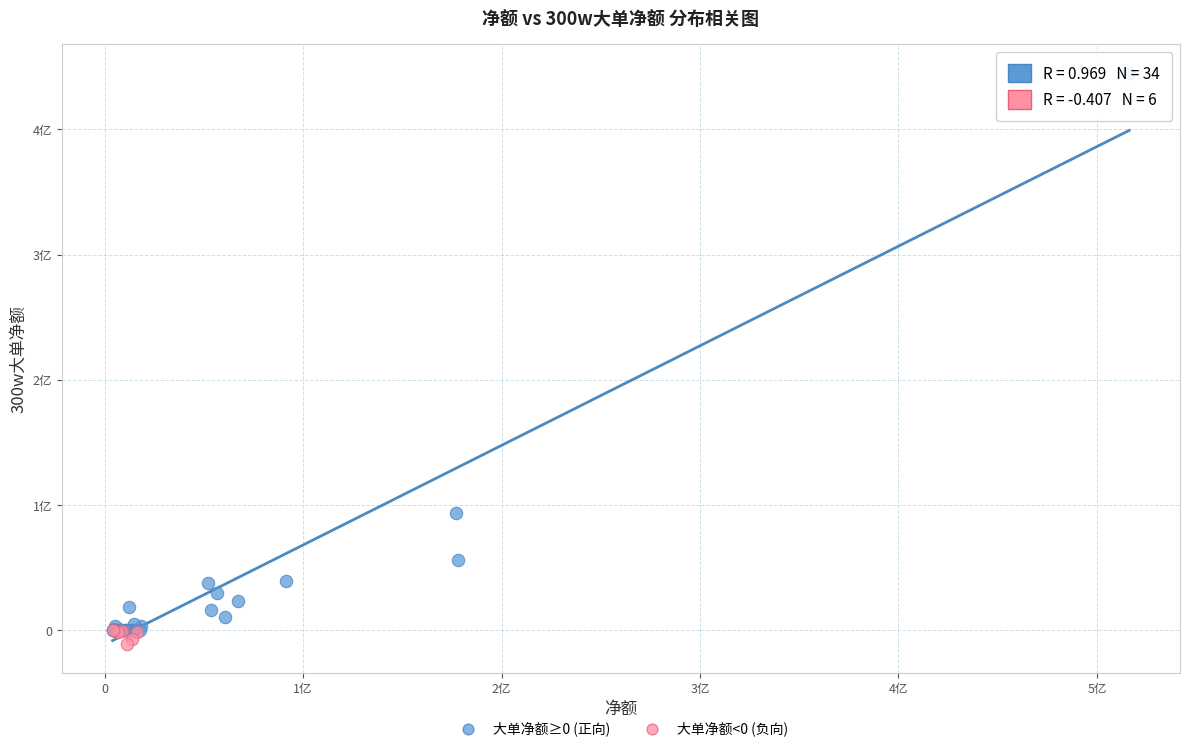

Which series contains the highest Y value?

大单净额≥0 (正向)